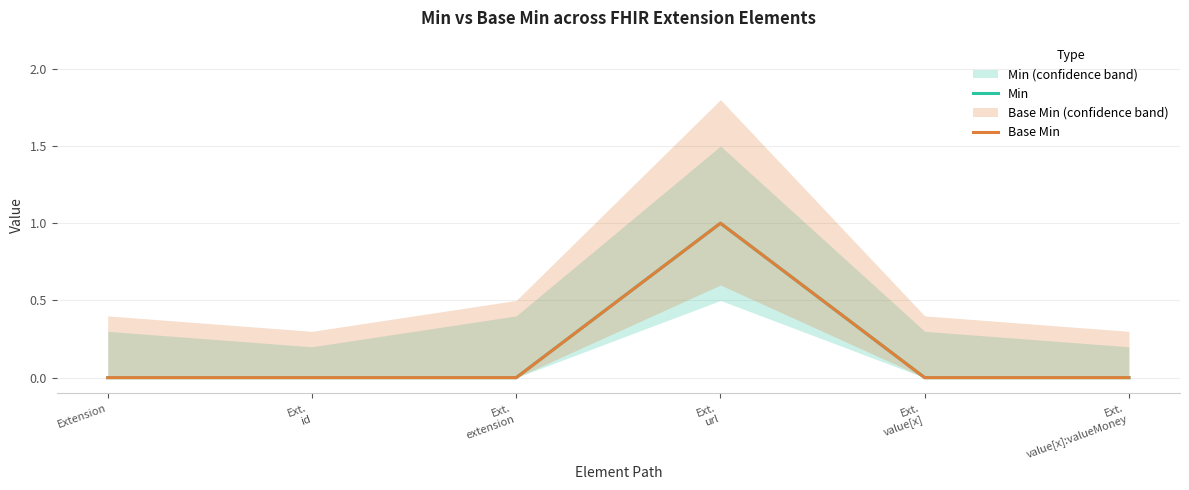

Does the chart have visible grid lines?

Yes